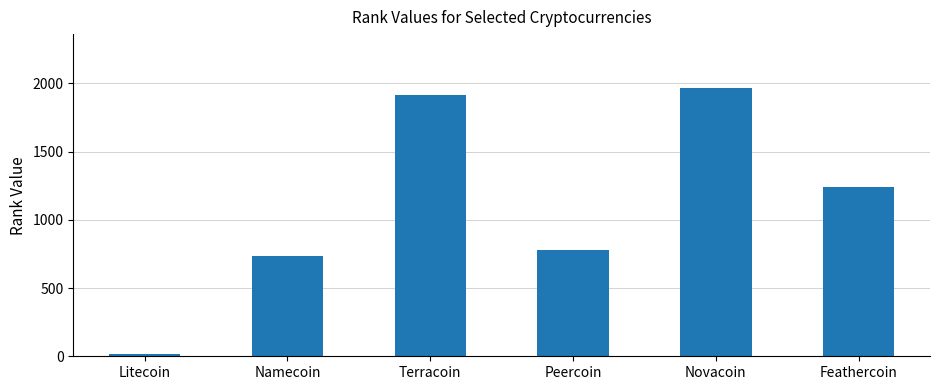

At which category does the chart reach its minimum across all series?

Litecoin